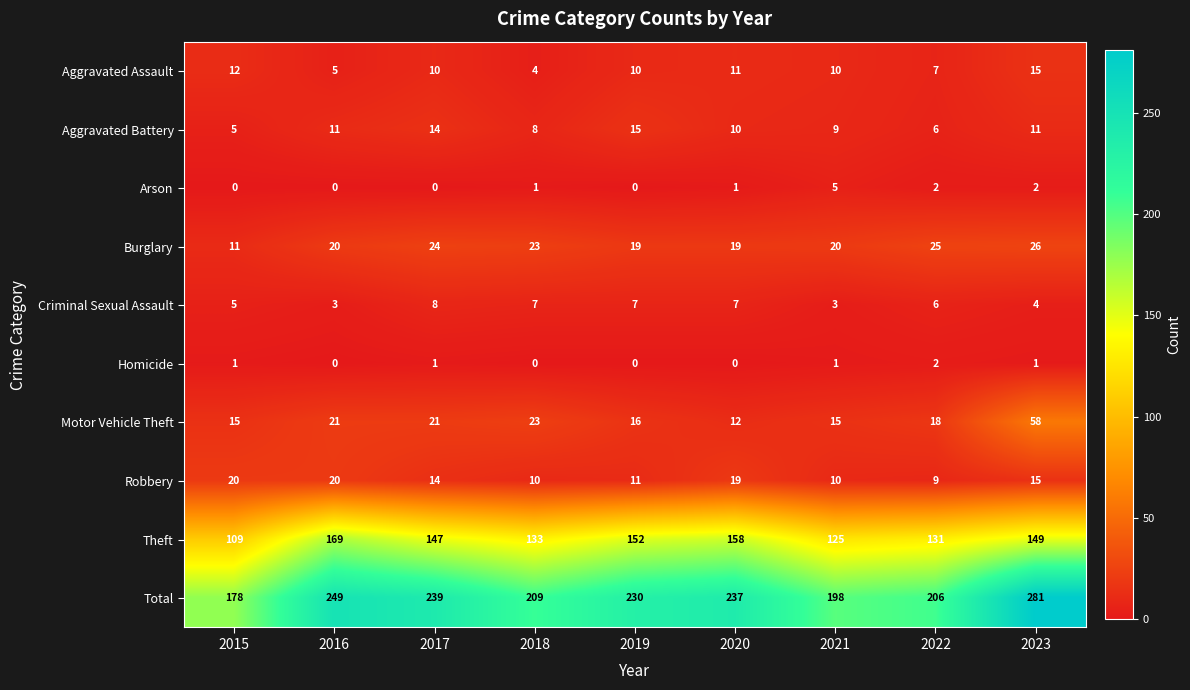

Is it true that Theft equals 131 at 2022?

True